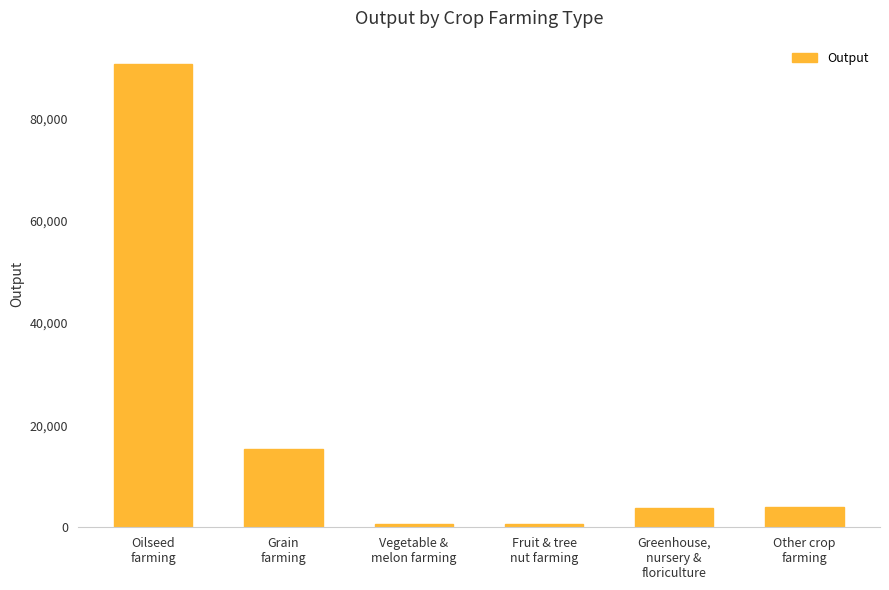

What is the difference between the maximum and minimum values?

90200.8